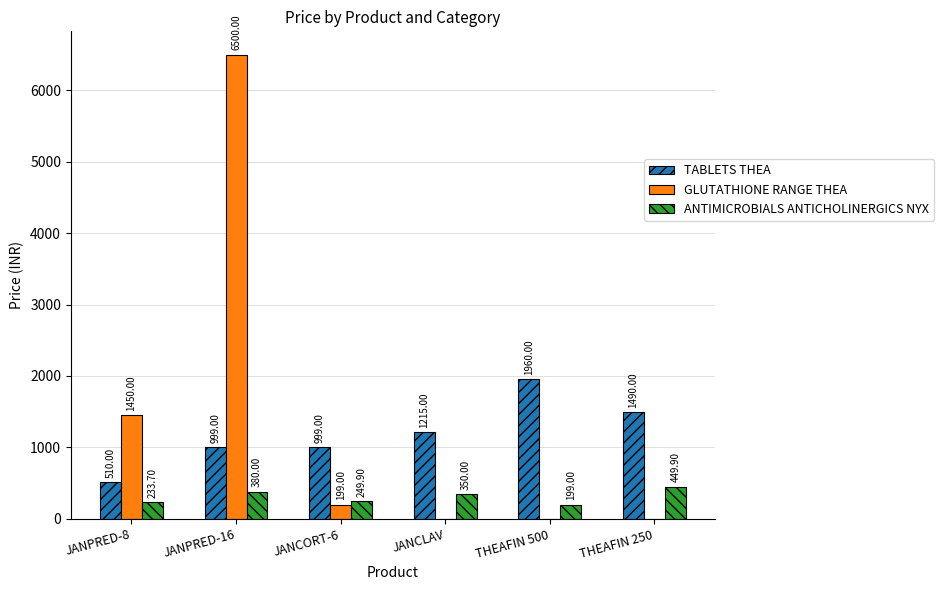

Reading left to right, extract all data points from this chart.

TABLETS THEA: 510.0	999.0	999.0	1215.0	1960.0	1490.0
GLUTATHIONE RANGE THEA: 1450.0	6500.0	199.0	0.0	0.0	0.0
ANTIMICROBIALS ANTICHOLINERGICS NYX: 233.7	380.0	249.9	350.0	199.0	449.9